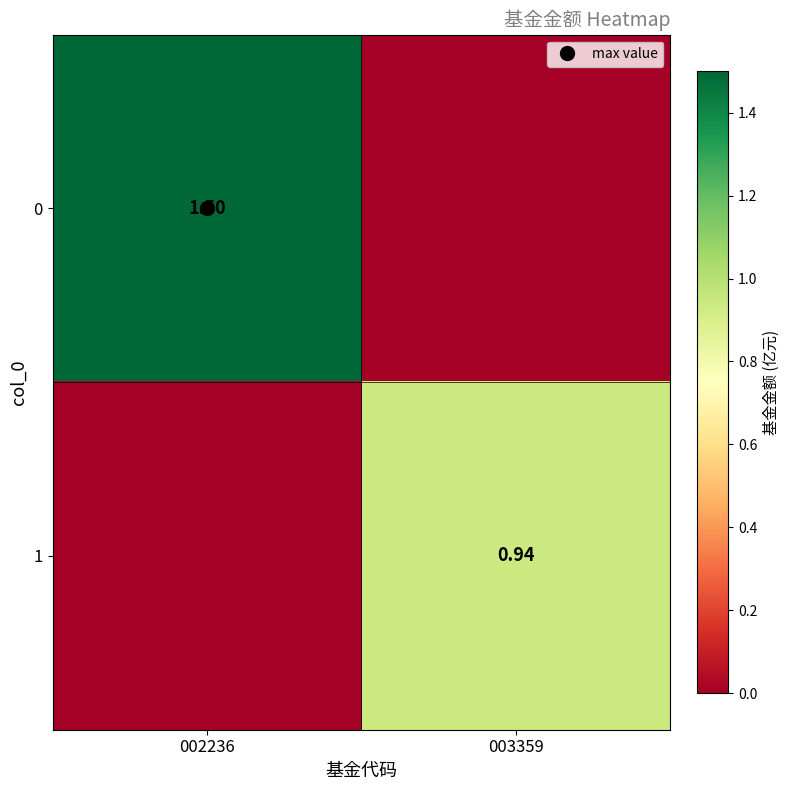

Between 002236 and 003359, which is larger?

002236